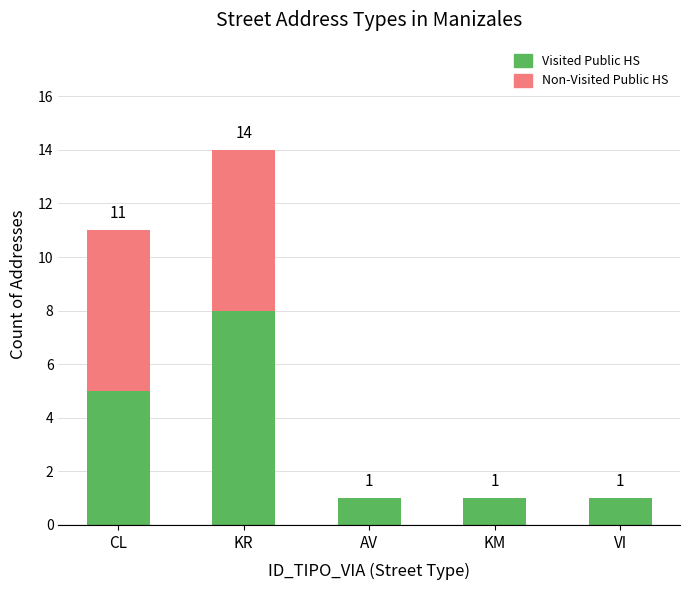

Which category has the highest value in the Visited Public HS series?

KR